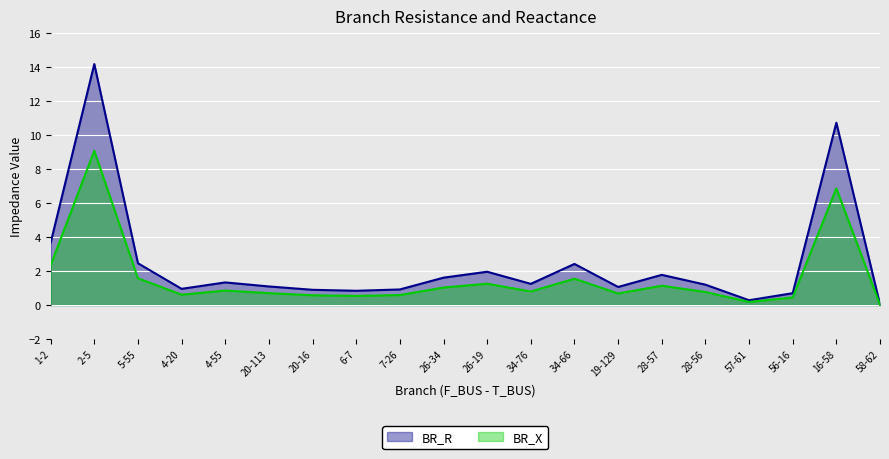

In BR_R, how many points are lower than both neighbors (excluding endpoints)?

5